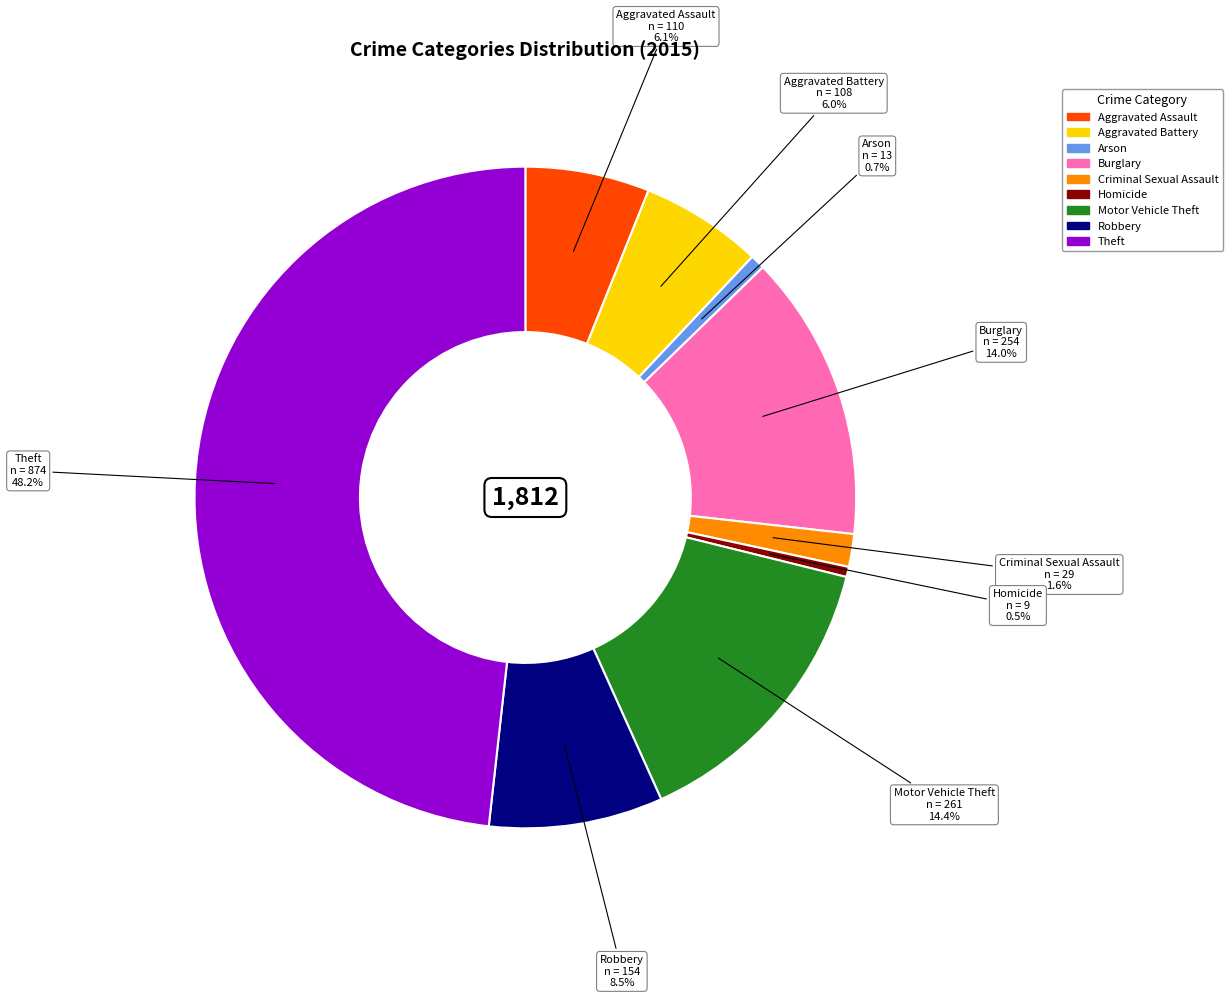

What percentage do Aggravated Assault and Arson together represent?

6.8%